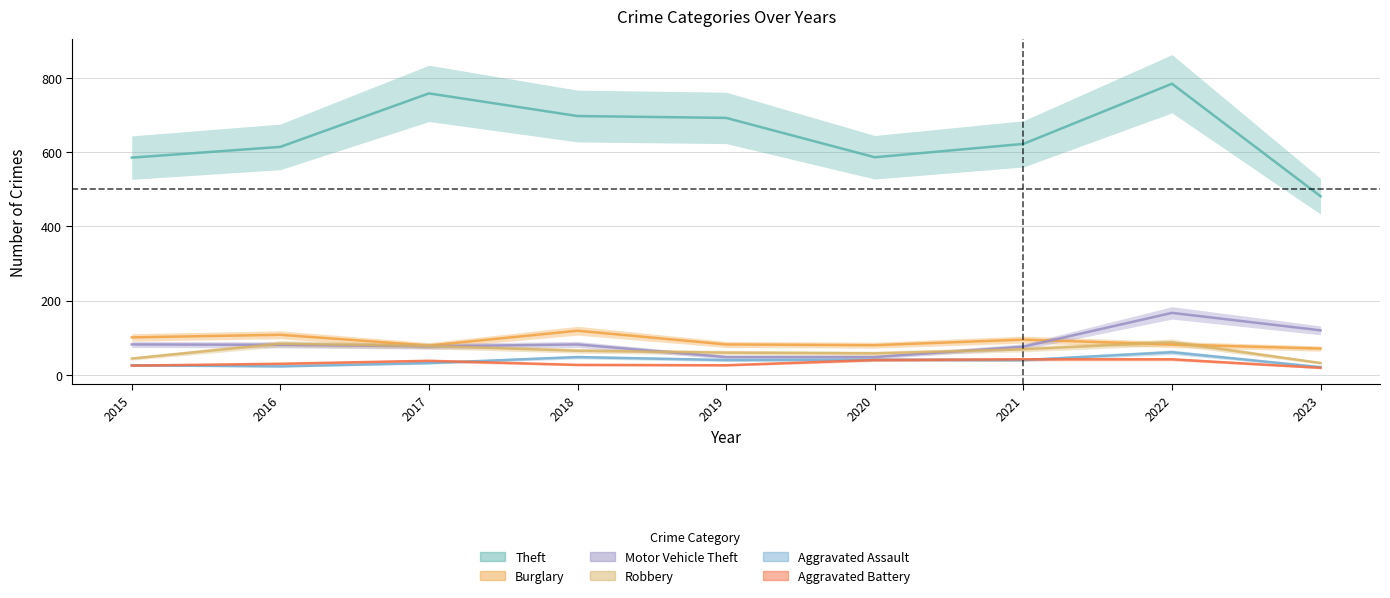

What is the sum of the Theft values at 2018 and 2021?

1319